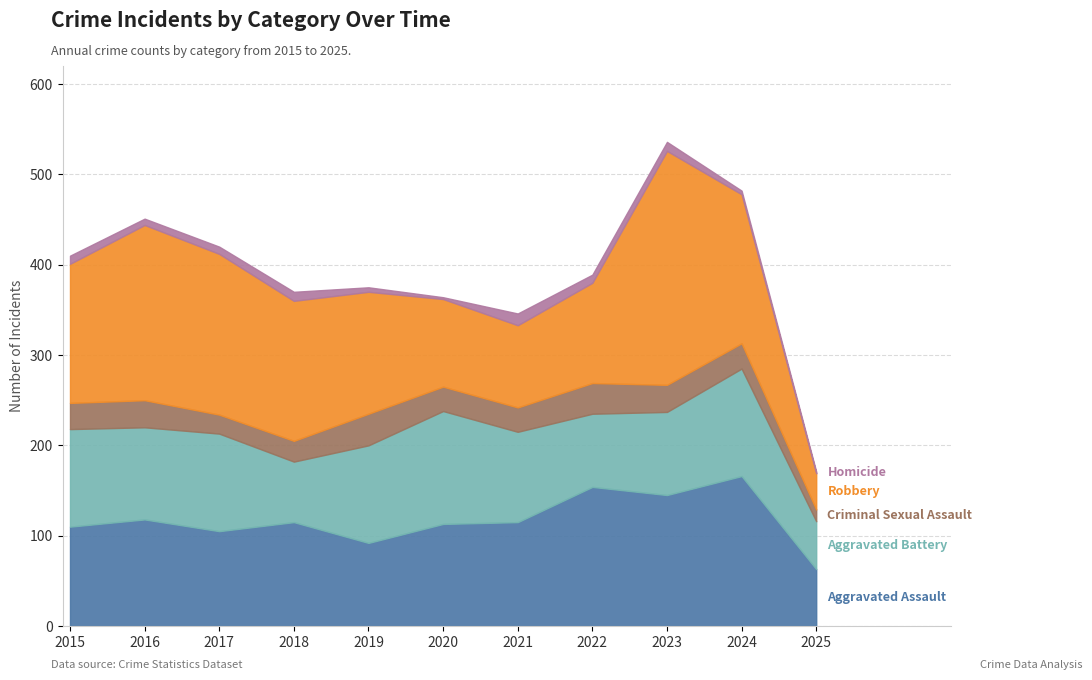

Which series has the widest spread of values?

Robbery